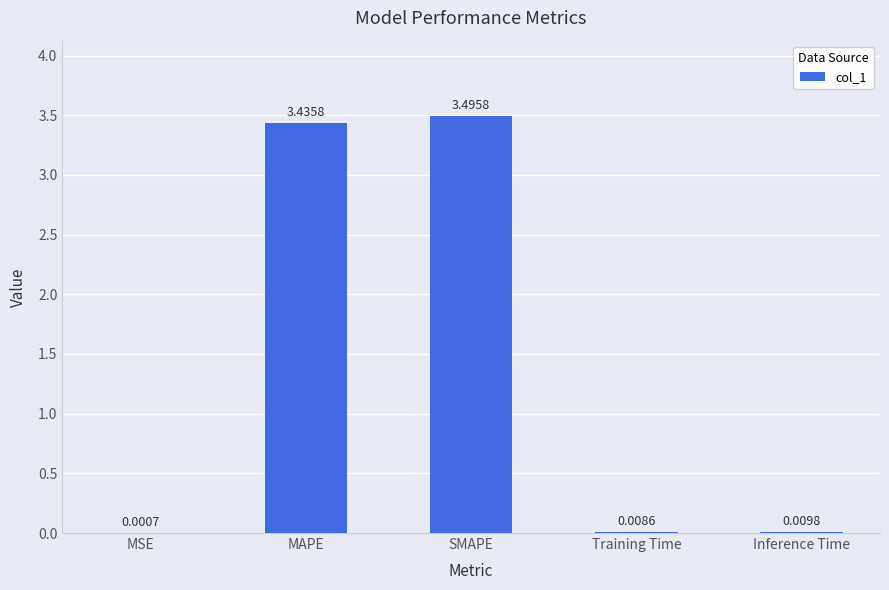

What is the greatest value displayed?

3.5